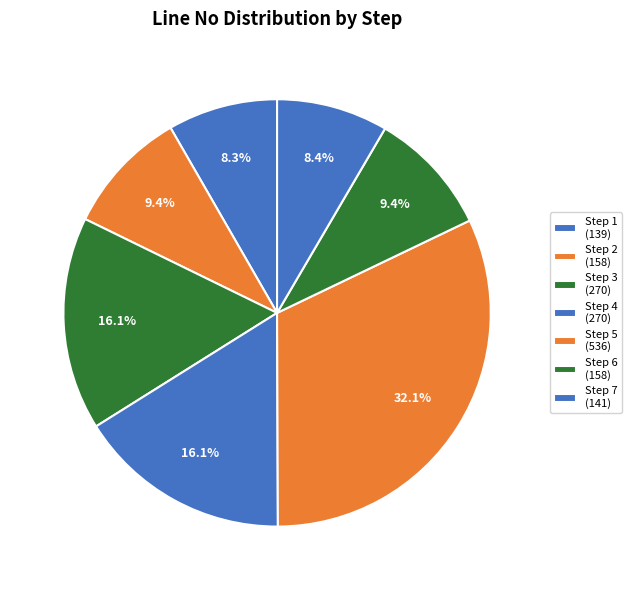

To the nearest percent, what is the difference between the Step 2 and Step 1 slice percentages?

1%